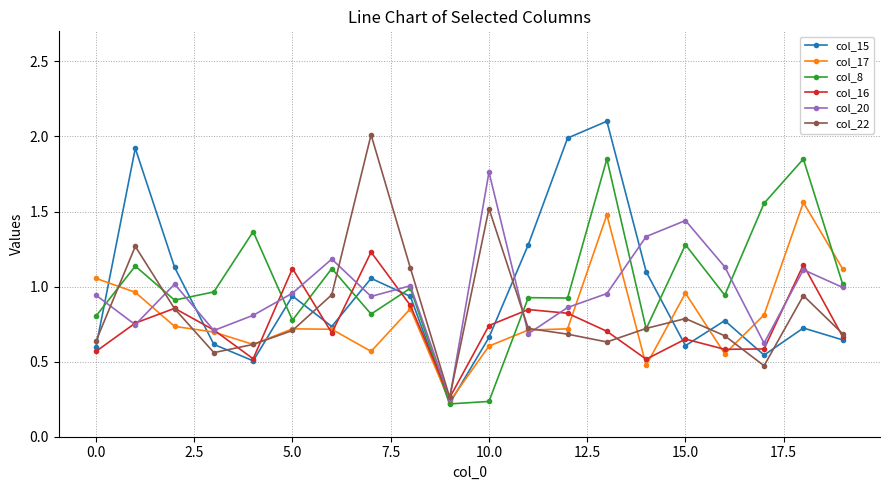

How many distinct data groups are displayed?

6